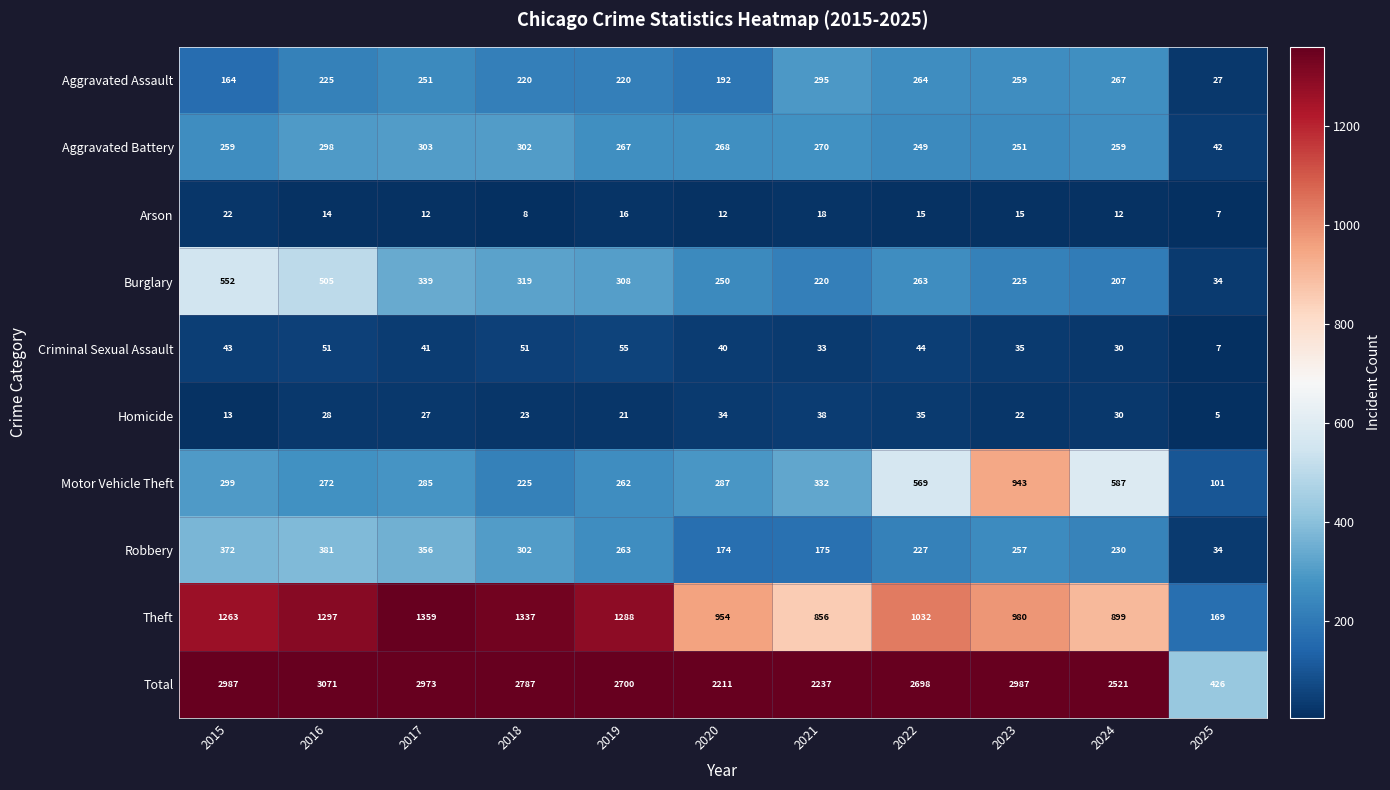

What is the total value across all series at 2023?

5974